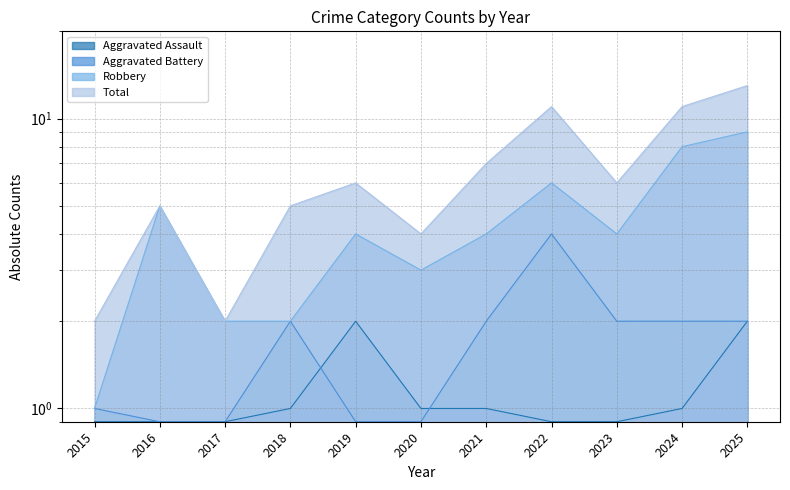

What is the total value across all series at 2023?

10